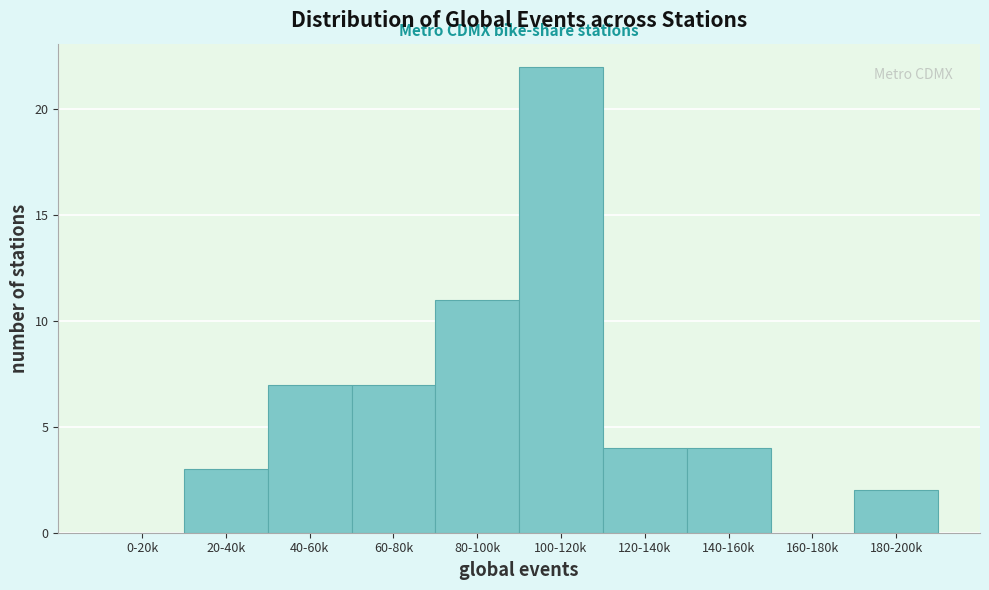

Reading left to right, transcribe all the data shown in this chart.

0-20k=0	20-40k=3	40-60k=7	60-80k=7	80-100k=11	100-120k=22	120-140k=4	140-160k=4	160-180k=0	180-200k=2